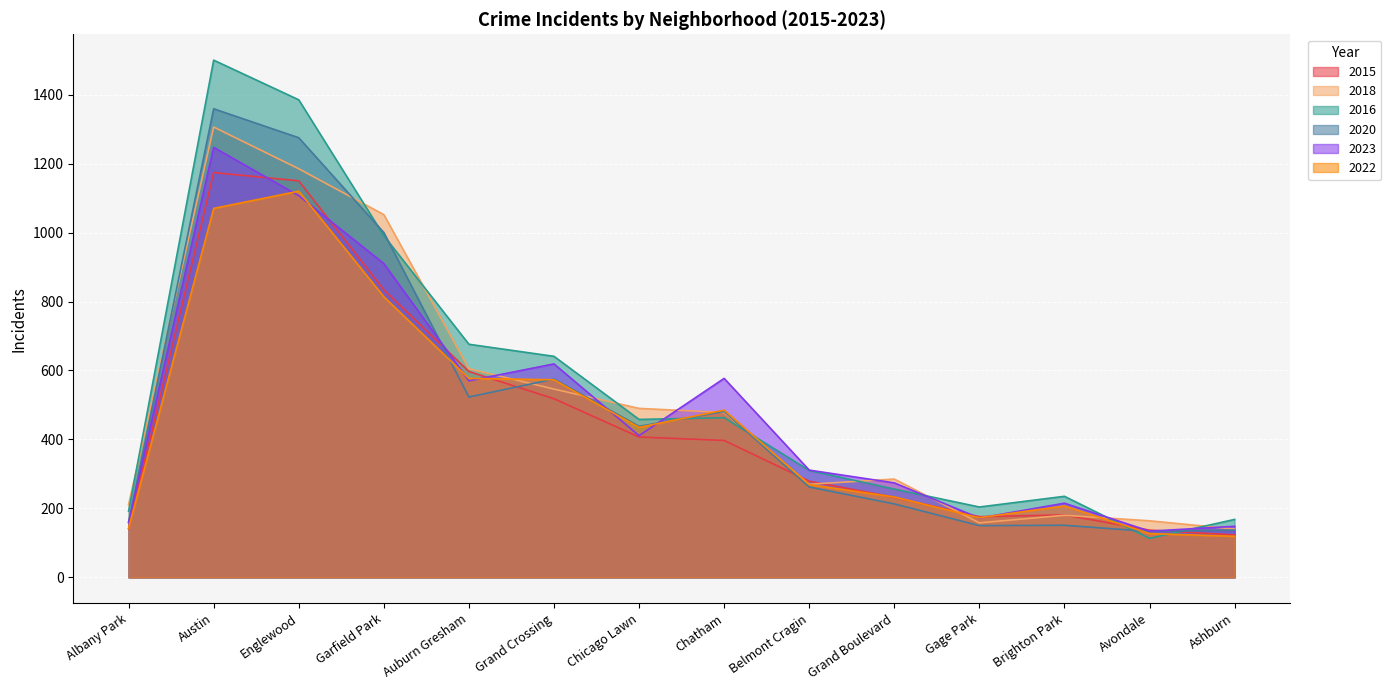

What is the value of the 2022 point at the 7th from the left?

435